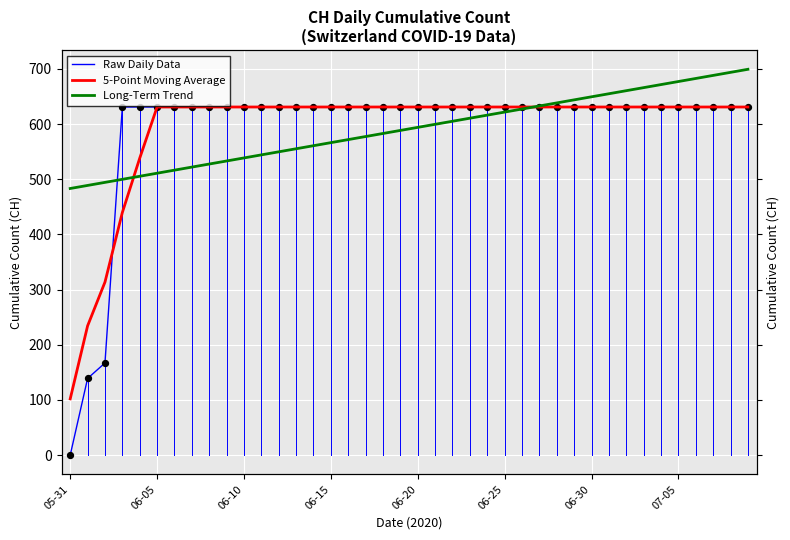

Which series has the widest spread of Y values?

Raw Daily Data